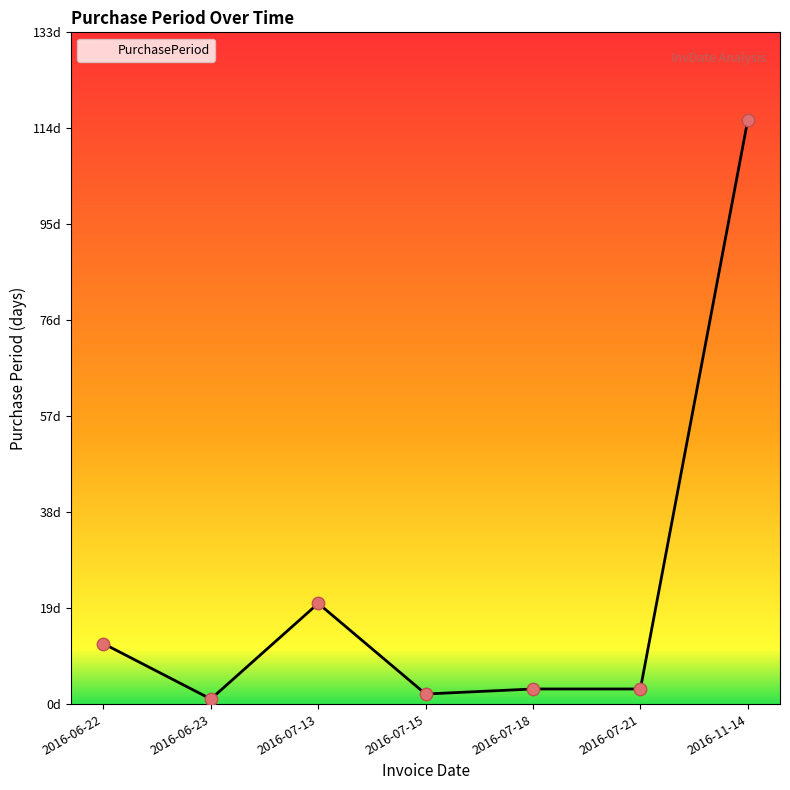

Does the chart have visible grid lines?

No